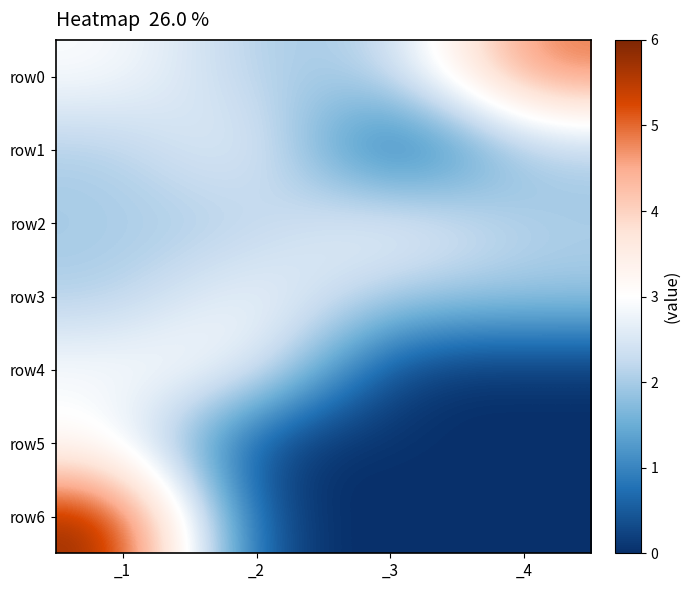

Between _1 and _4, which series saw the biggest shift?

row6